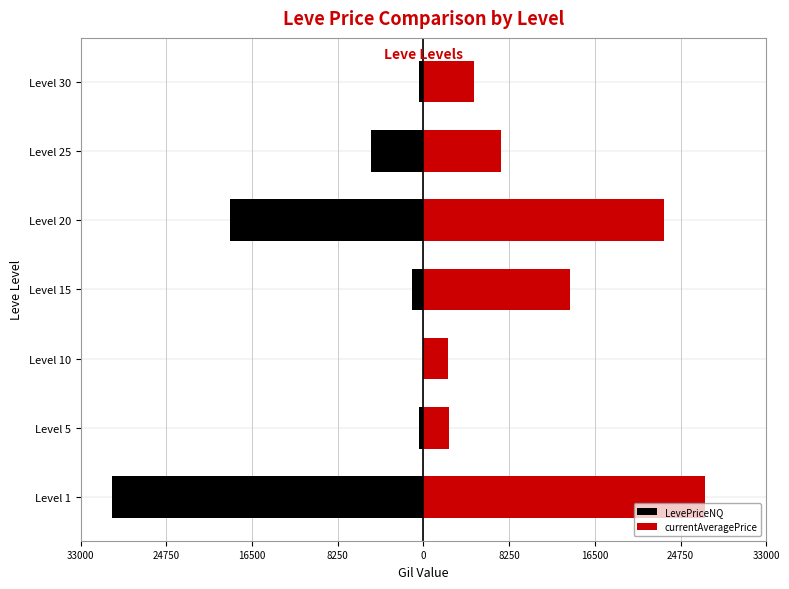

What are all the series names shown in the legend?

LevePriceNQ, currentAveragePrice